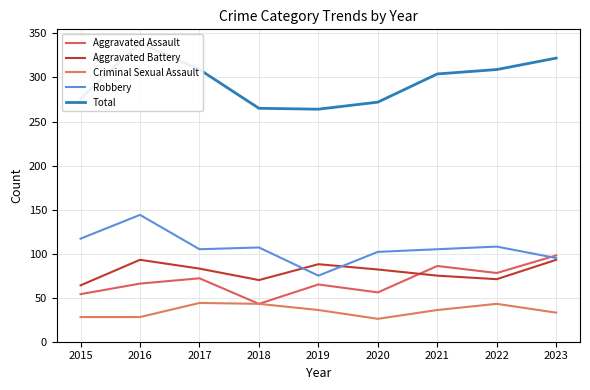

Reading right to left, extract all data points from this chart.

Aggravated Assault: 2023=98	2022=78	2021=86	2020=56	2019=65	2018=43	2017=72	2016=66	2015=54
Aggravated Battery: 2023=93	2022=71	2021=75	2020=82	2019=88	2018=70	2017=83	2016=93	2015=64
Criminal Sexual Assault: 2023=33	2022=43	2021=36	2020=26	2019=36	2018=43	2017=44	2016=28	2015=28
Robbery: 2023=95	2022=108	2021=105	2020=102	2019=75	2018=107	2017=105	2016=144	2015=117
Total: 2023=322	2022=309	2021=304	2020=272	2019=264	2018=265	2017=309	2016=339	2015=276